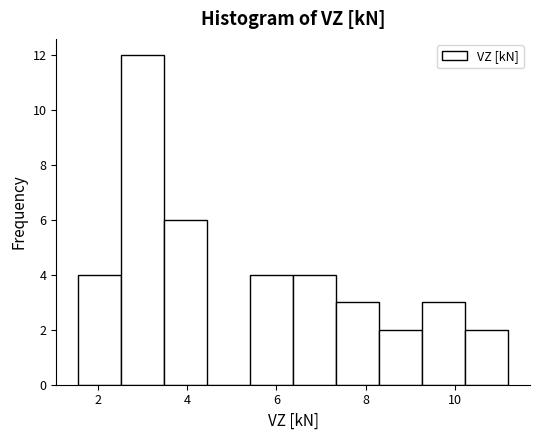

How tall is the bar that spans 7.4 to 8.4 on the x-axis? Neither the bar edges nor the heights are printed on the chart, so give them approximately, as read against the axes.

3